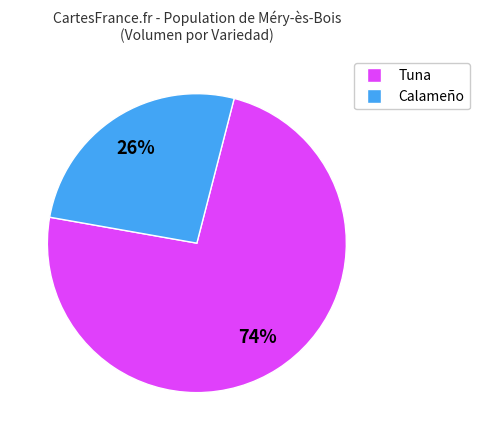

To the nearest percent, what is the average slice percentage?

50%